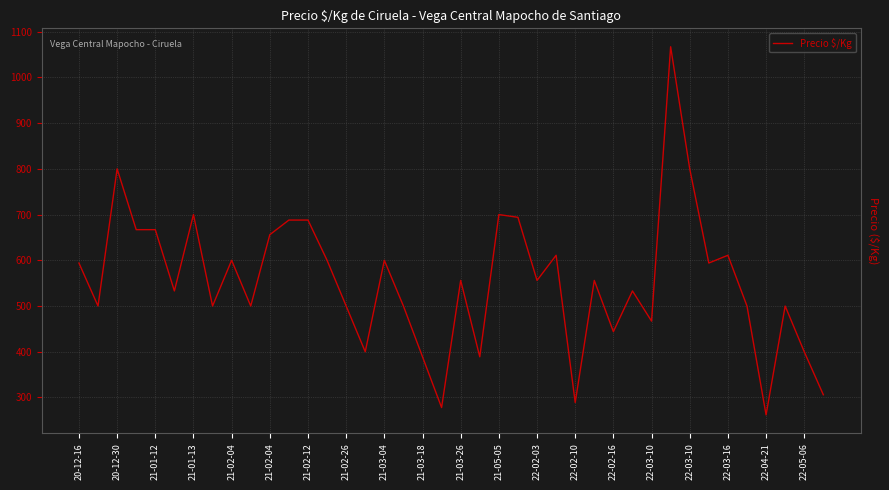

What is the difference between the maximum and minimum values?

805